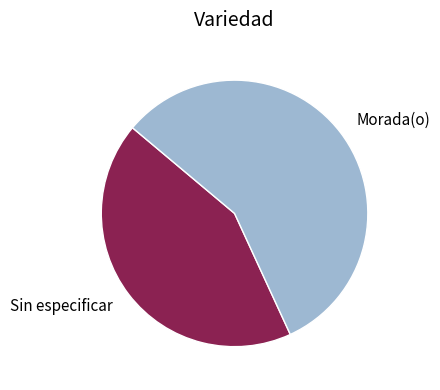

Is the sum of Sin especificar and Morada(o) greater than half?

Yes